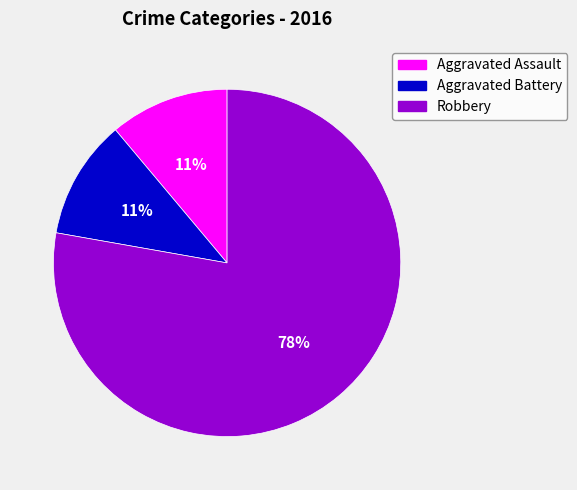

Which category has the biggest portion of the pie?

Robbery